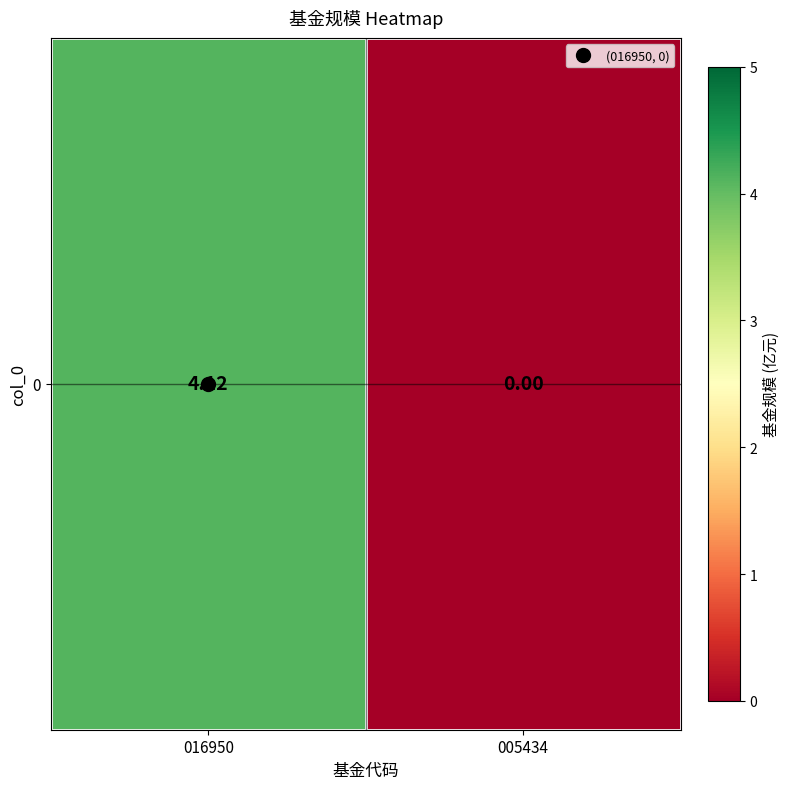

How many values are below 4?

1